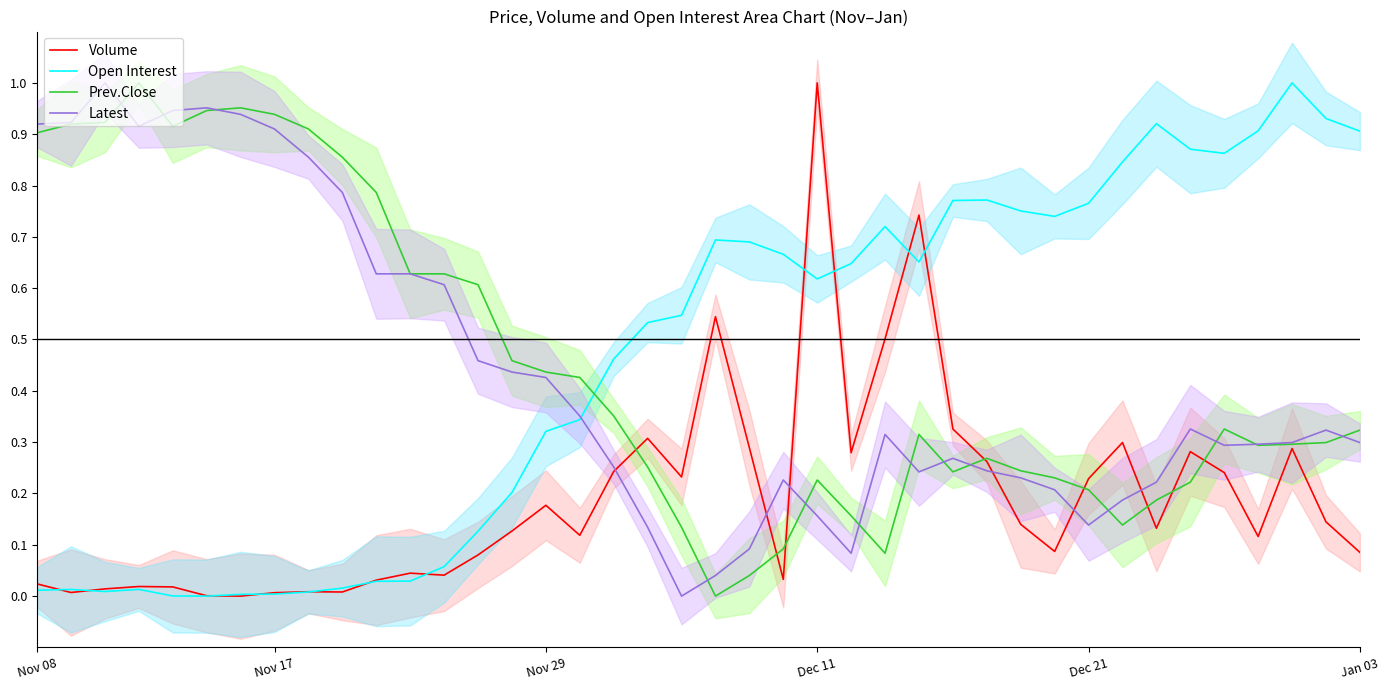

What is the average value of the Prev.Close series?

0.5